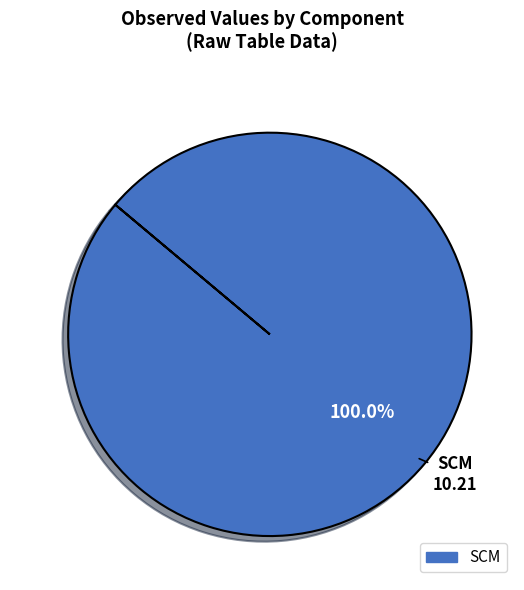

Is SCM the majority of the pie?

Yes